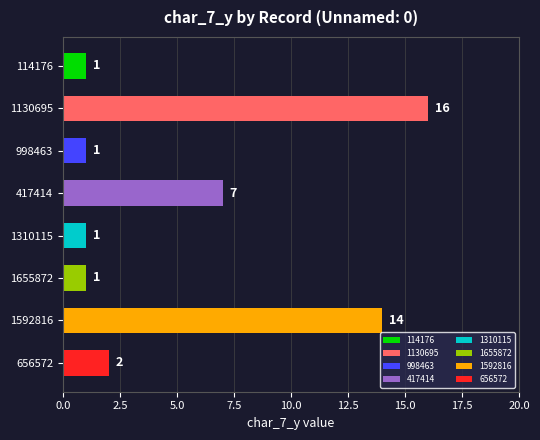

How many bars are there in total?

8